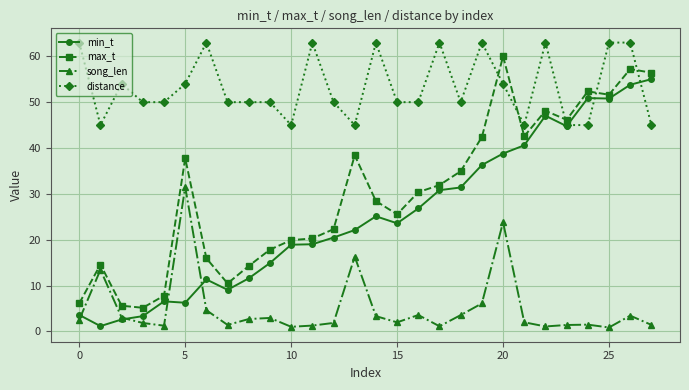

True or false: song_len has more than 2 interior local peaks.

True